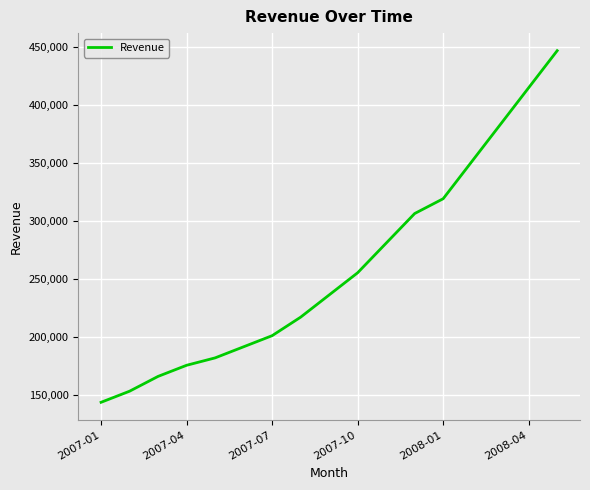

Count the number of categories in the chart.

17